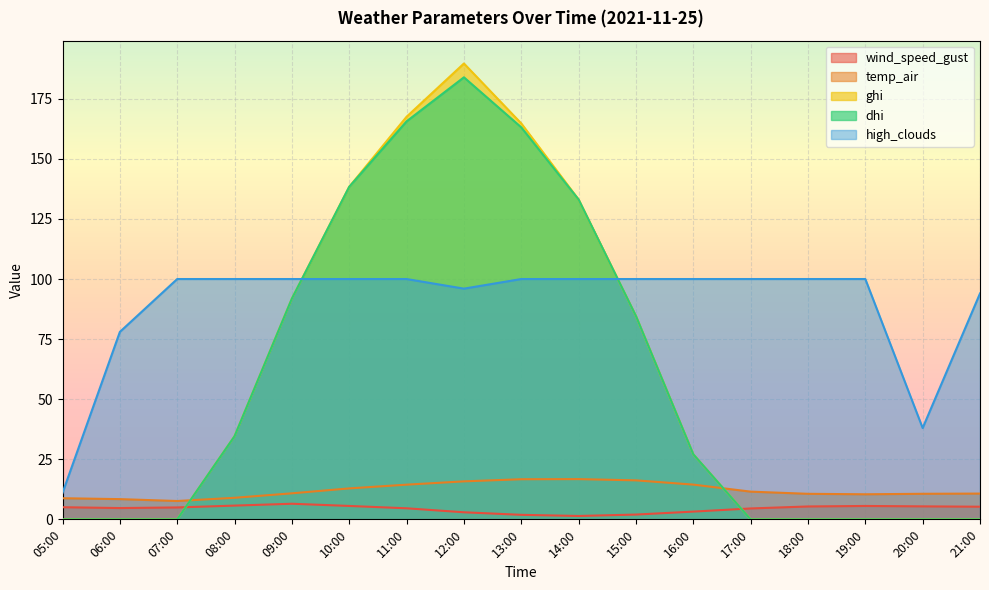

Reading left to right, list all the values displayed in this chart.

wind_speed_gust: 5.0	4.7	5.0	5.7	6.5	5.6	4.6	2.9	1.9	1.4	2.0	3.2	4.5	5.4	5.6	5.4	5.3
temp_air: 8.8	8.4	7.6	9.0	10.8	12.9	14.4	15.8	16.7	16.7	16.2	14.5	11.5	10.6	10.4	10.6	10.7
ghi: 0.0	0.0	0.0	34.6	91.9	138.4	167.5	189.7	164.8	133.1	84.6	27.1	0.0	0.0	0.0	0.0	0.0
dhi: 0.0	0.0	0.0	34.6	91.9	138.4	165.6	183.9	163.1	133.1	84.6	27.1	0.0	0.0	0.0	0.0	0.0
high_clouds: 11.0	78.0	100.0	100.0	100.0	100.0	100.0	96.0	100.0	100.0	100.0	100.0	100.0	100.0	100.0	38.0	94.0